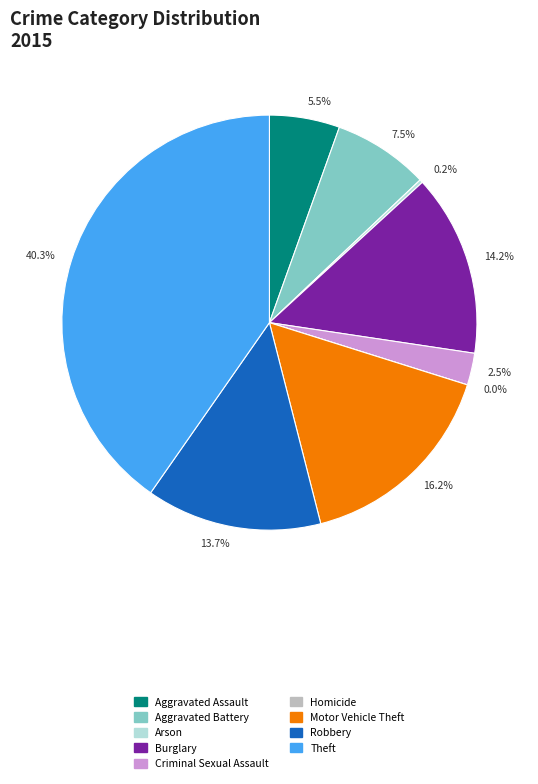

How many slices are in this pie chart?

9